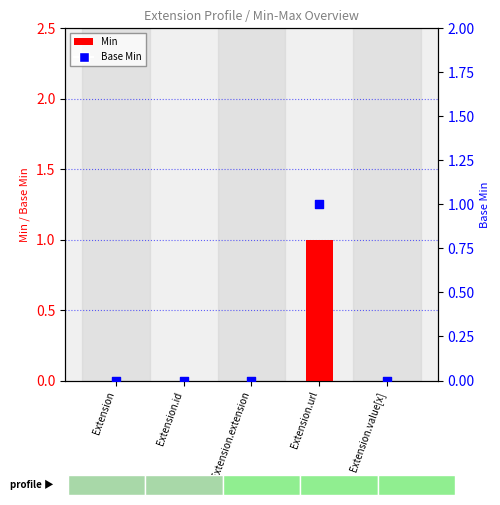

Which series has the widest spread of Y values?

Min